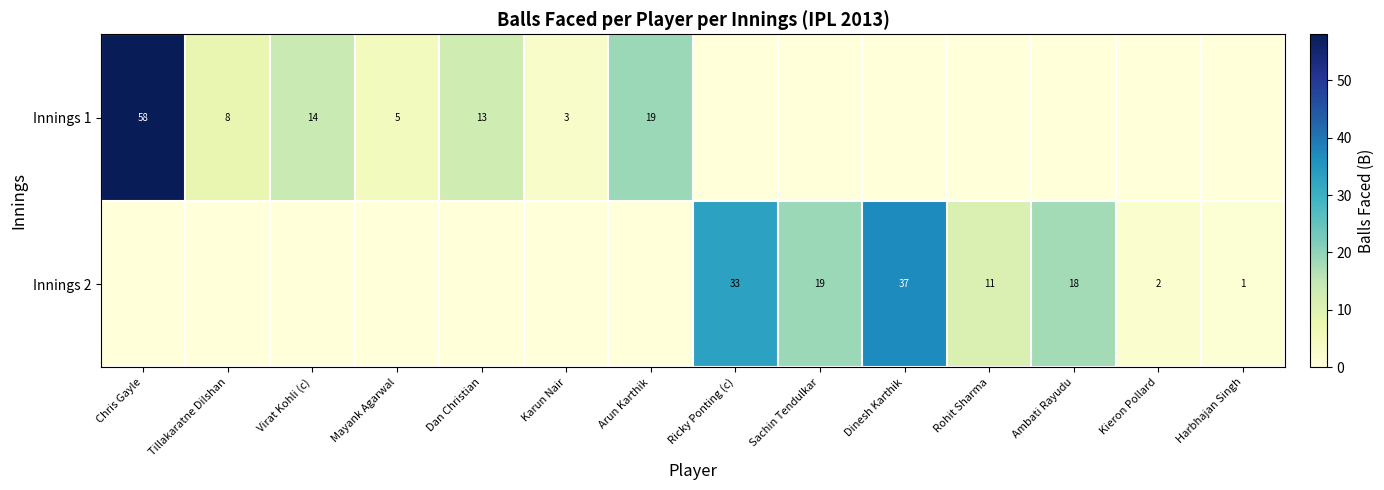

What is the sum of the Innings 2 values at Kieron Pollard and Ricky Ponting (c)?

35